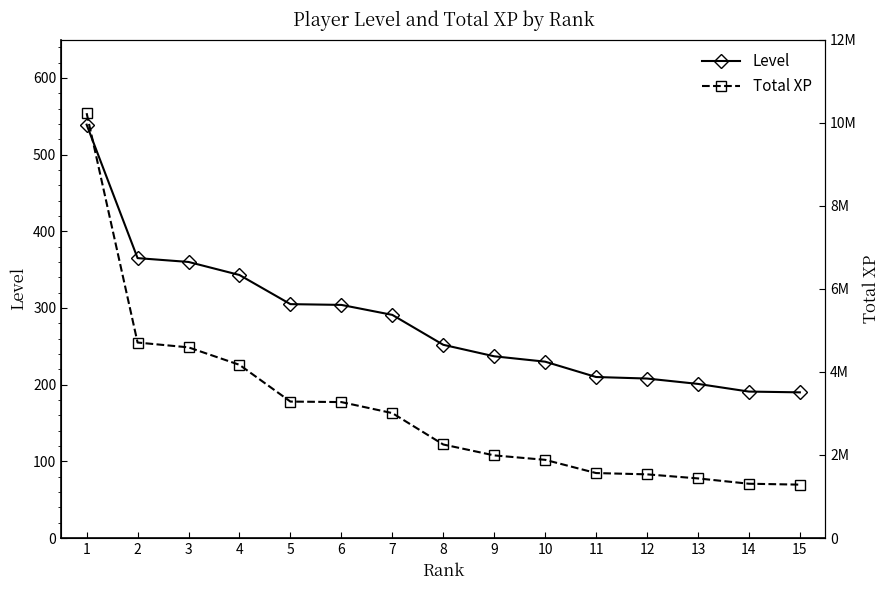

At which label does Level first exceed 252?

1